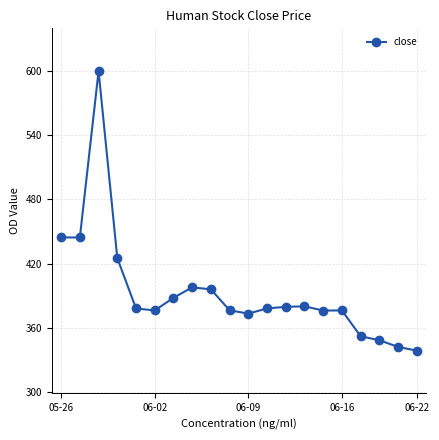

What is the sum of all values?

7869.3